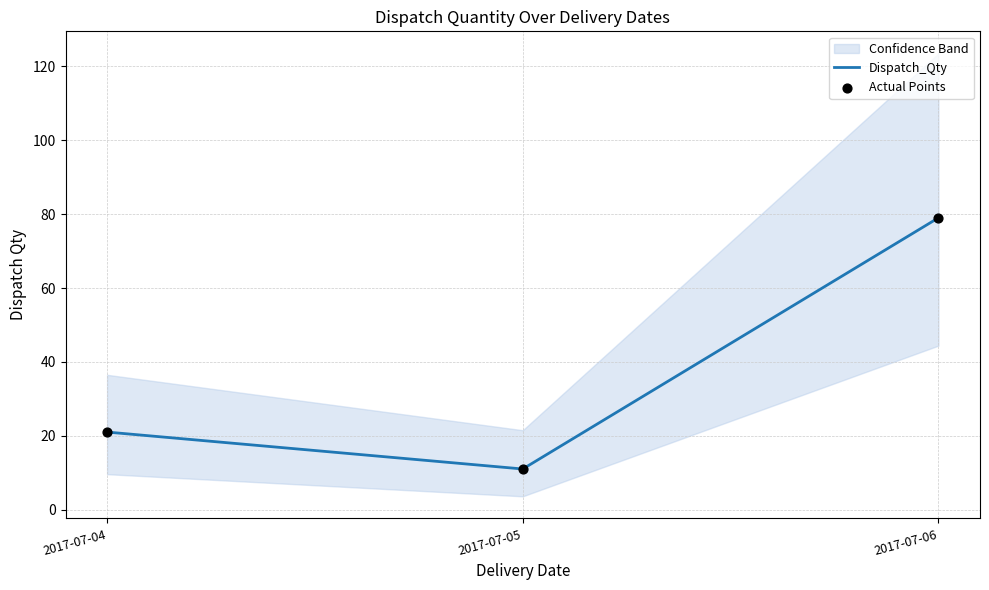

Which series has the largest Y range (max minus min)?

Dispatch_Qty